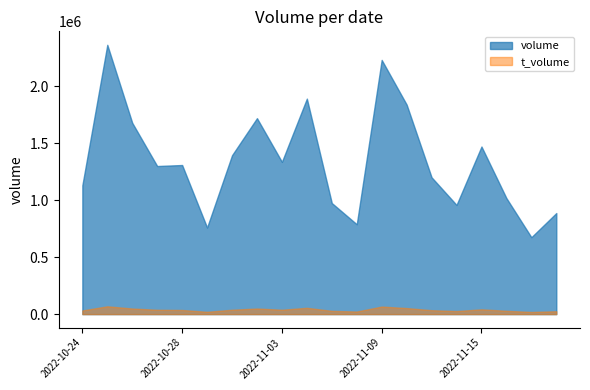

What are all the series names shown in the legend?

volume, t_volume